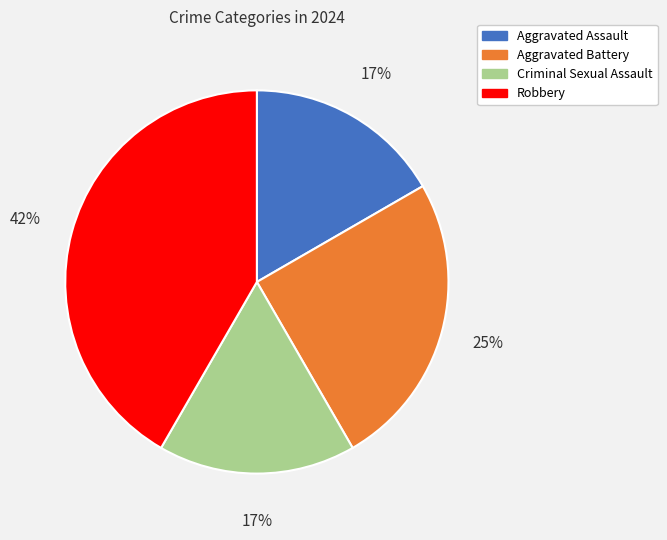

How many segments does this pie chart have?

4